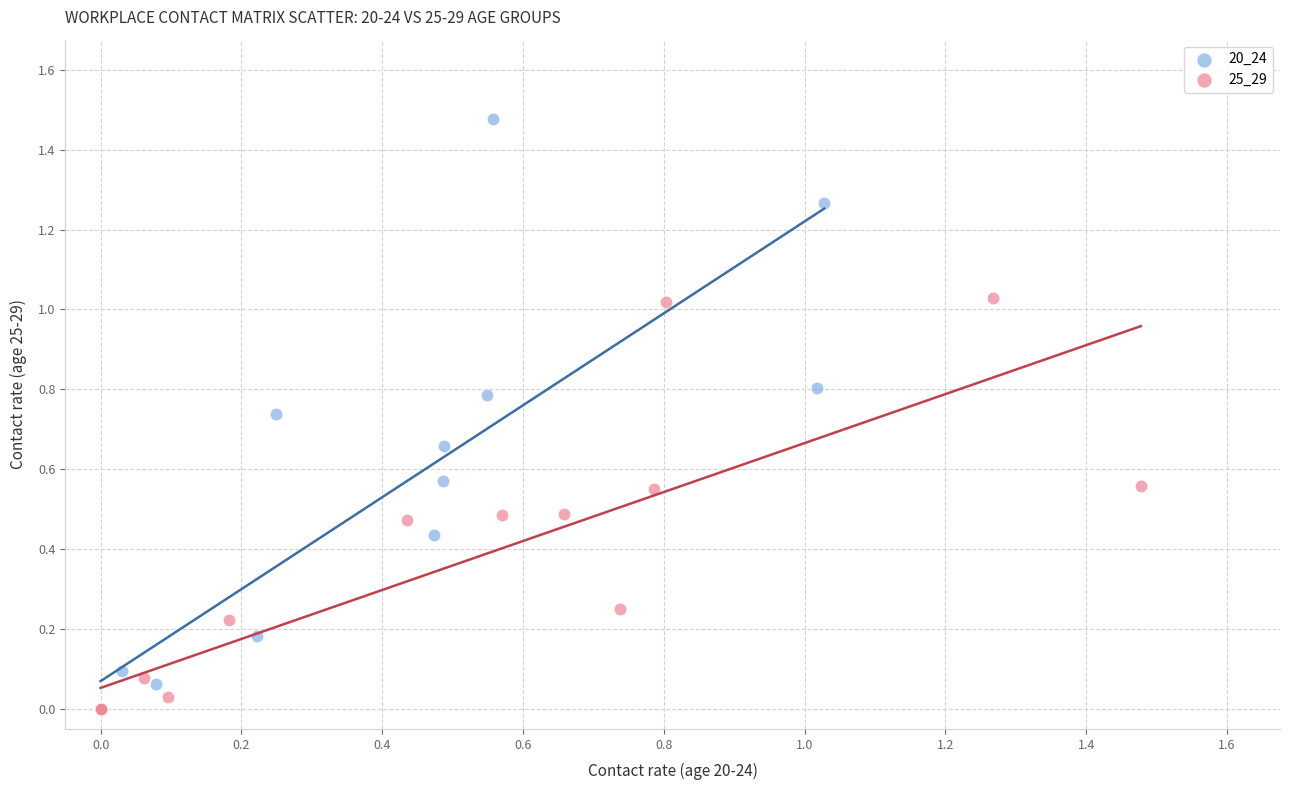

Which series has the largest Y range (max minus min)?

20_24